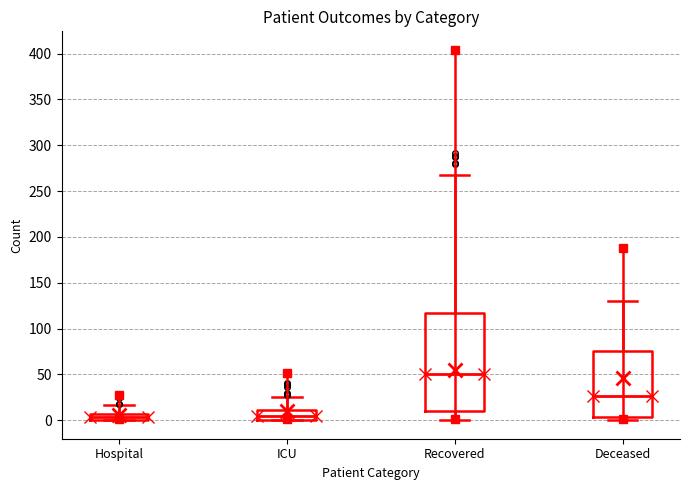

Where is the lower edge of the box for Recovered on the y-axis? The values are not printed on the chart, so give them approximately, as read against the axis.

10